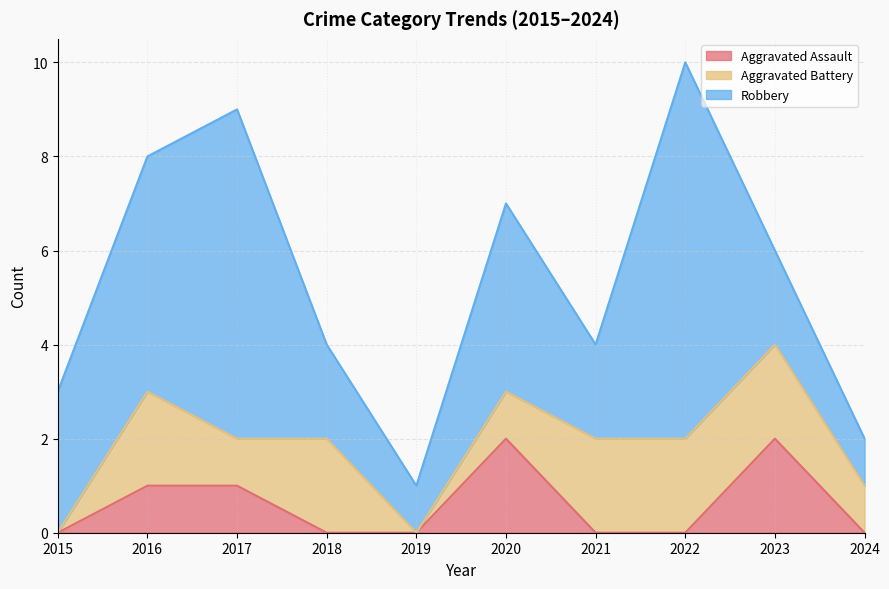

Does the chart have visible grid lines?

Yes